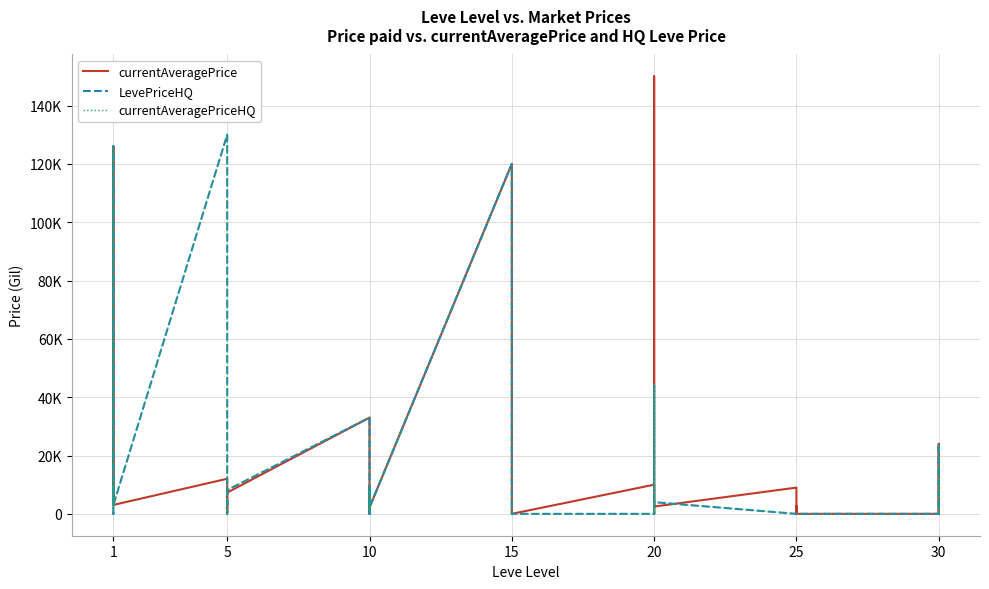

How many lines are shown in the chart?

3